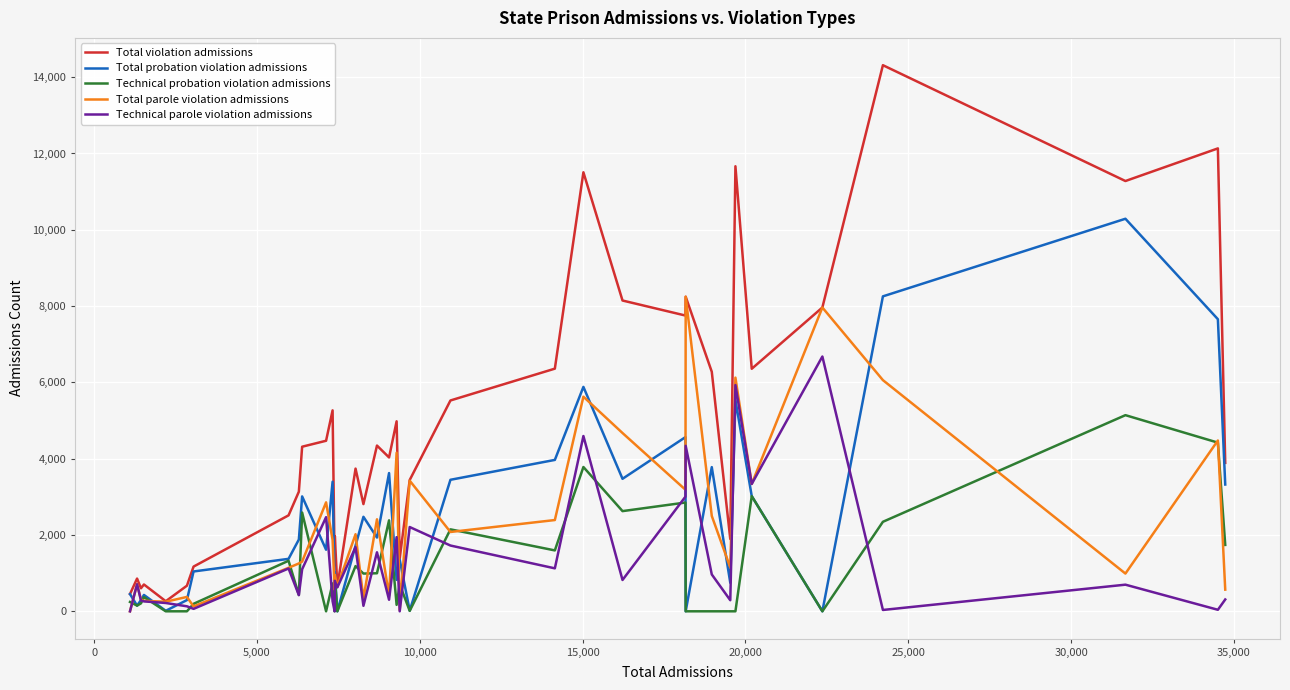

List the series in order of their peak value, highest first.

Total violation admissions, Total probation violation admissions, Total parole violation admissions, Technical parole violation admissions, Technical probation violation admissions